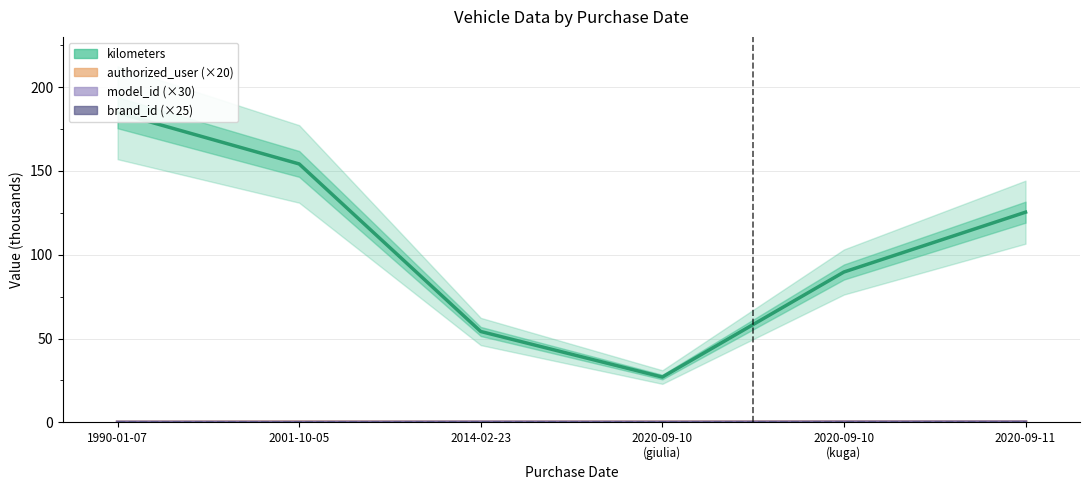

What are all the series names shown in the legend?

kilometers (thousands), authorized_user (×20, thousands), model_id (×30, thousands), brand_id (×25, thousands)